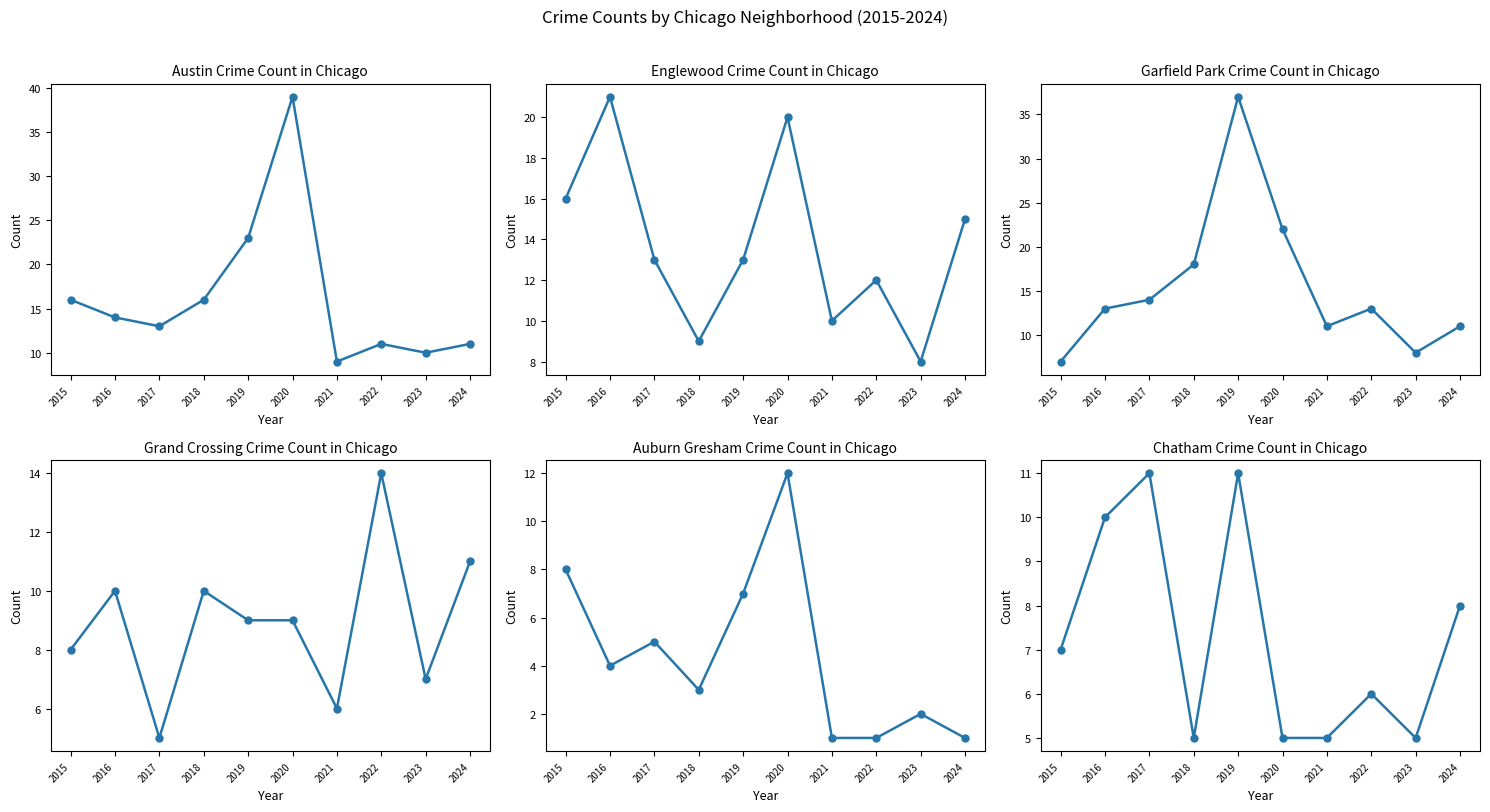

Does the chart have visible grid lines?

No